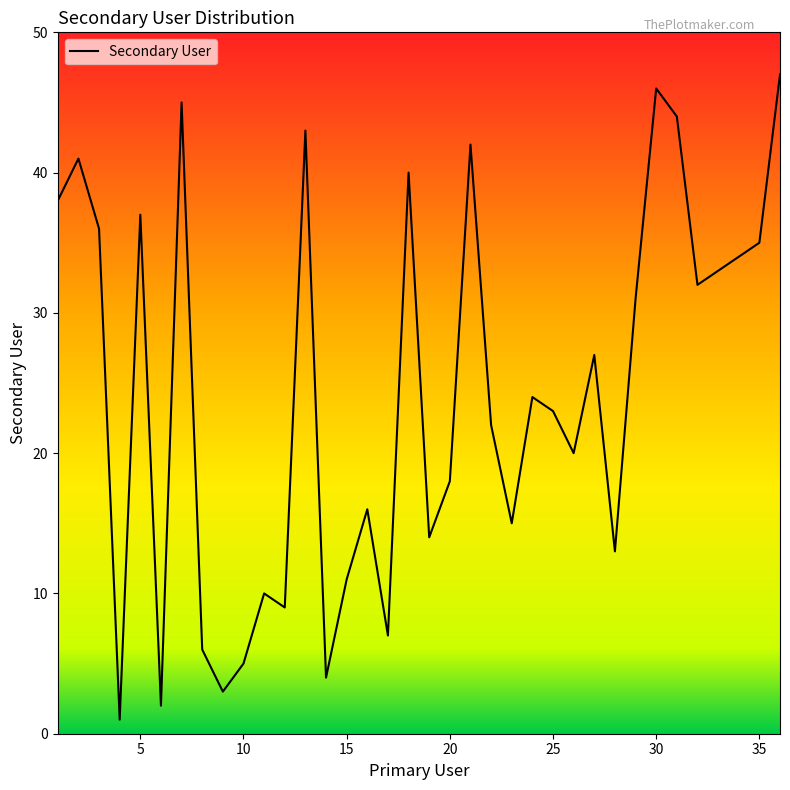

What is the difference between the maximum and minimum values?

46